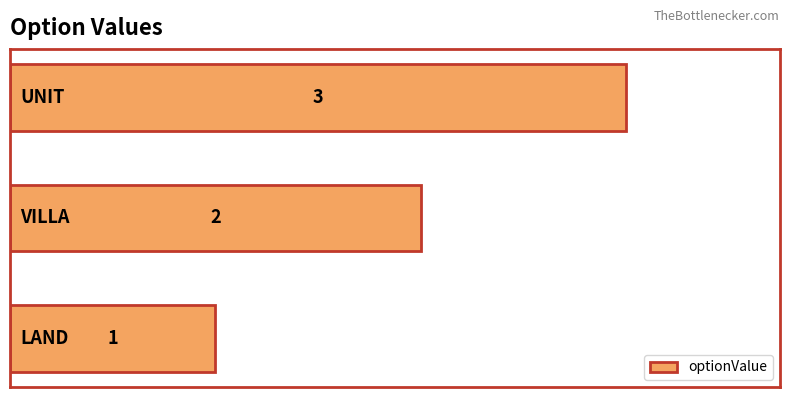

What is the sum of all values?

6